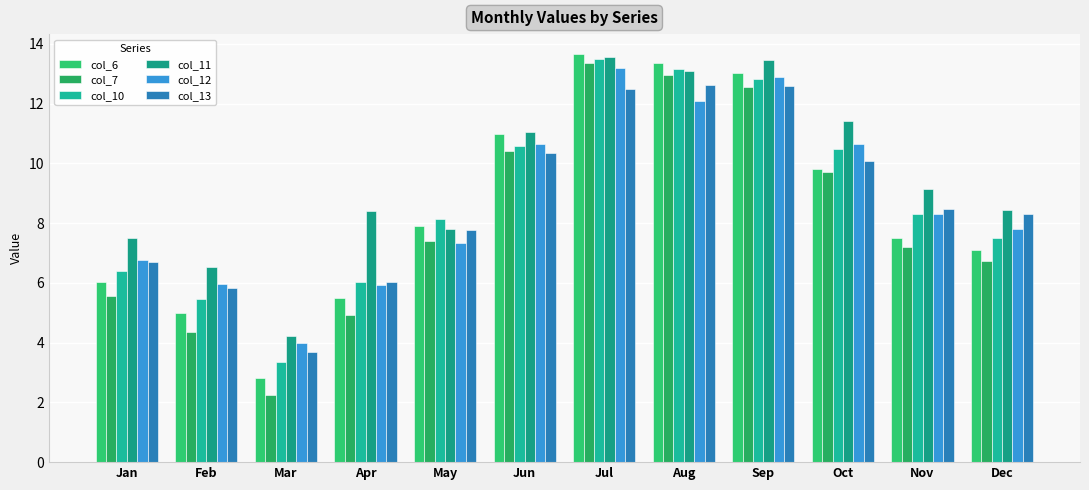

What is the minimum value for col_6?

2.8